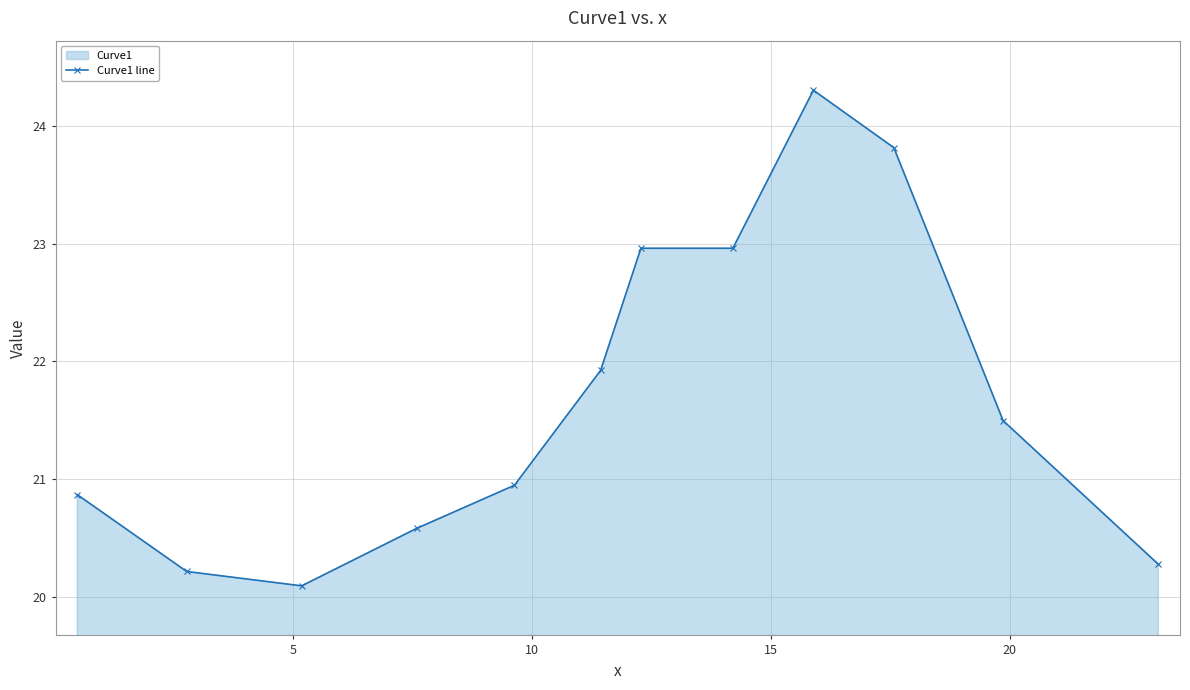

What is the difference between the second highest and second lowest values?

3.6